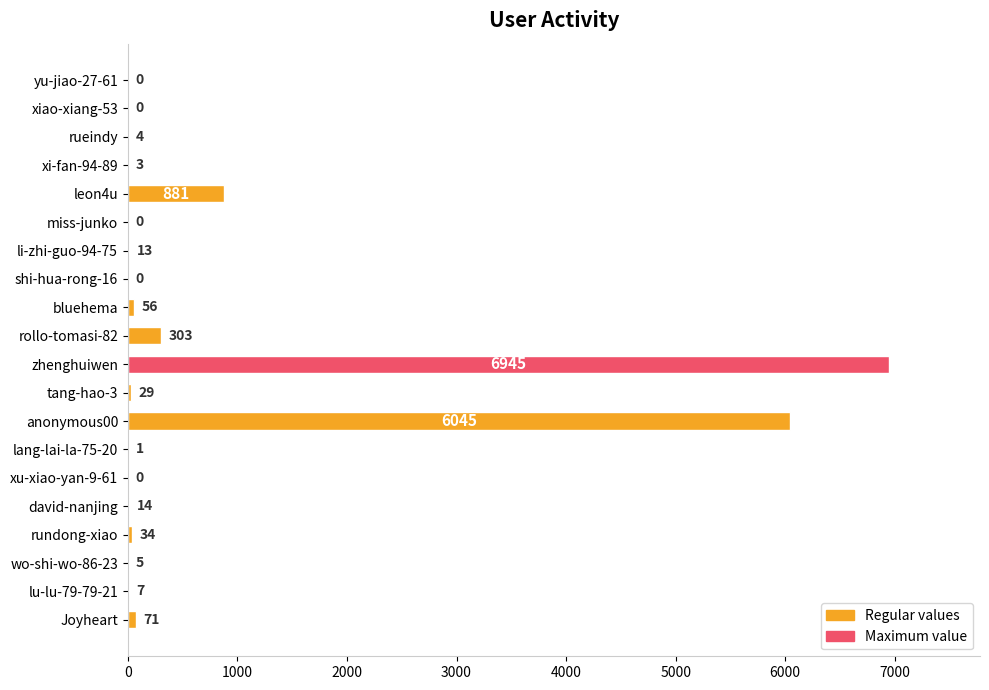

What is the average value?

721